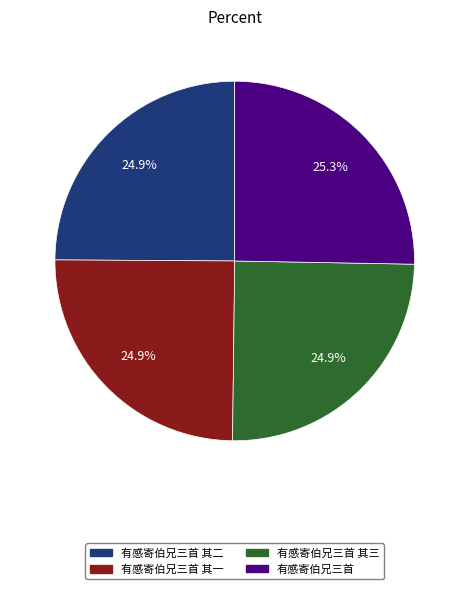

Does any single category account for the majority?

No